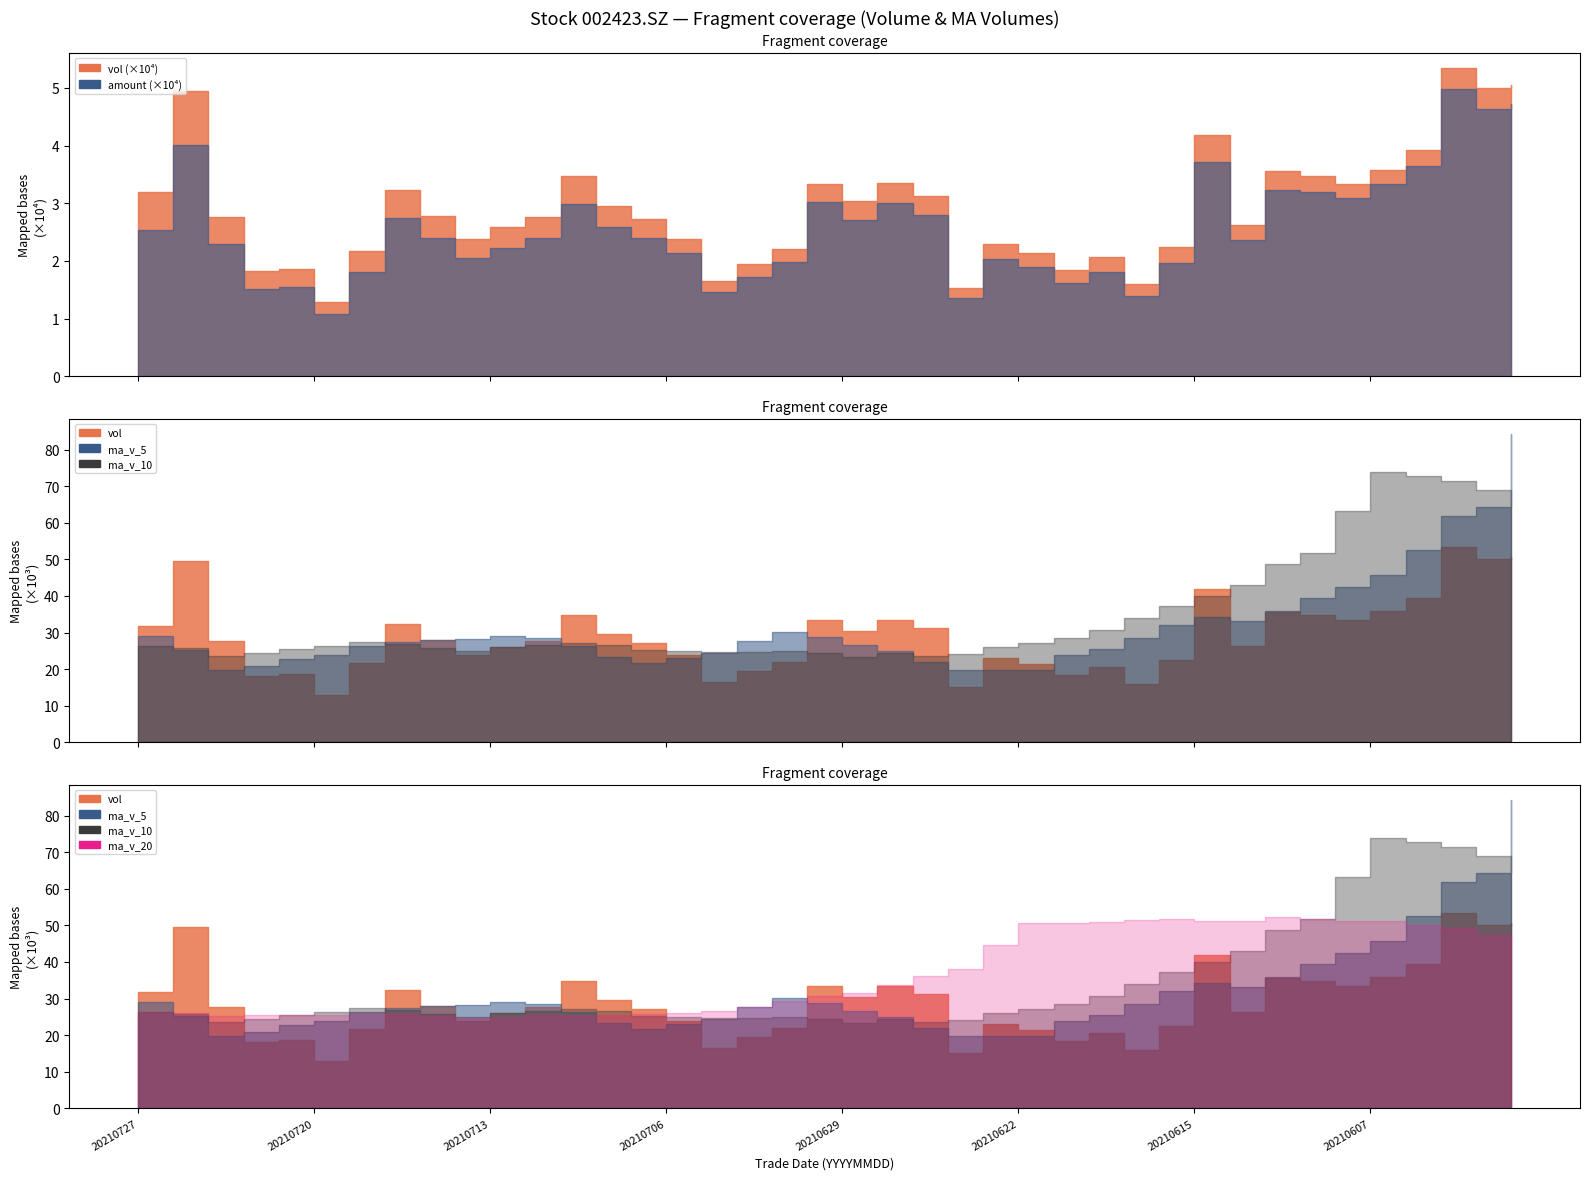

Where do ma_v_5 and ma_v_10 first cross each other?

20210727 and 20210726